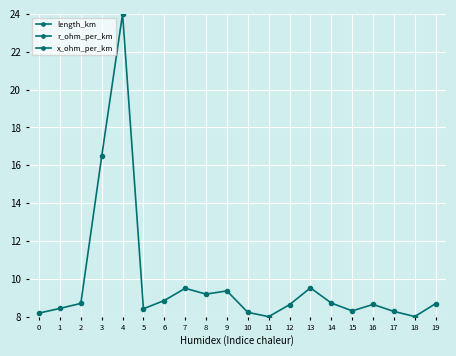

What are all the series names shown in the legend?

length_km, r_ohm_per_km, x_ohm_per_km